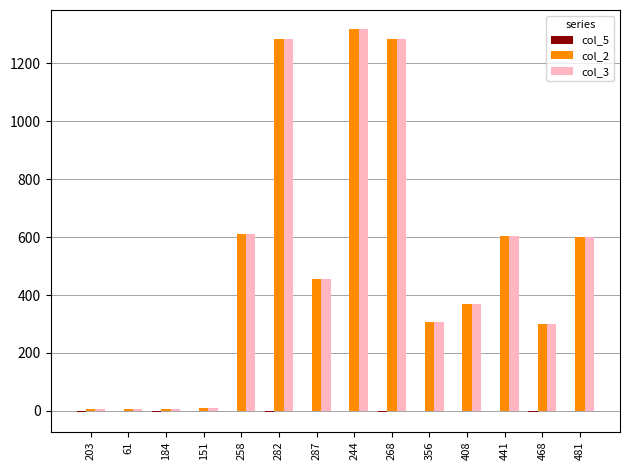

Is the value of col_3 at 287 greater than the value of col_2 at 468?

Yes